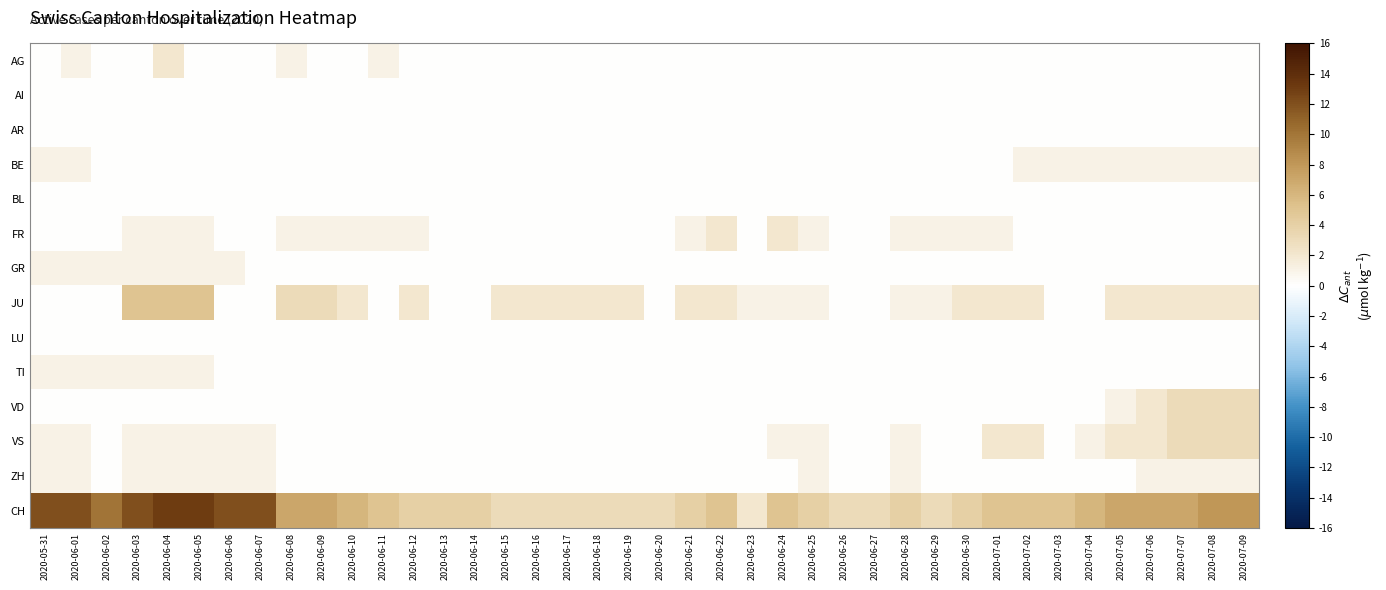

Which series has the widest spread of values?

CH